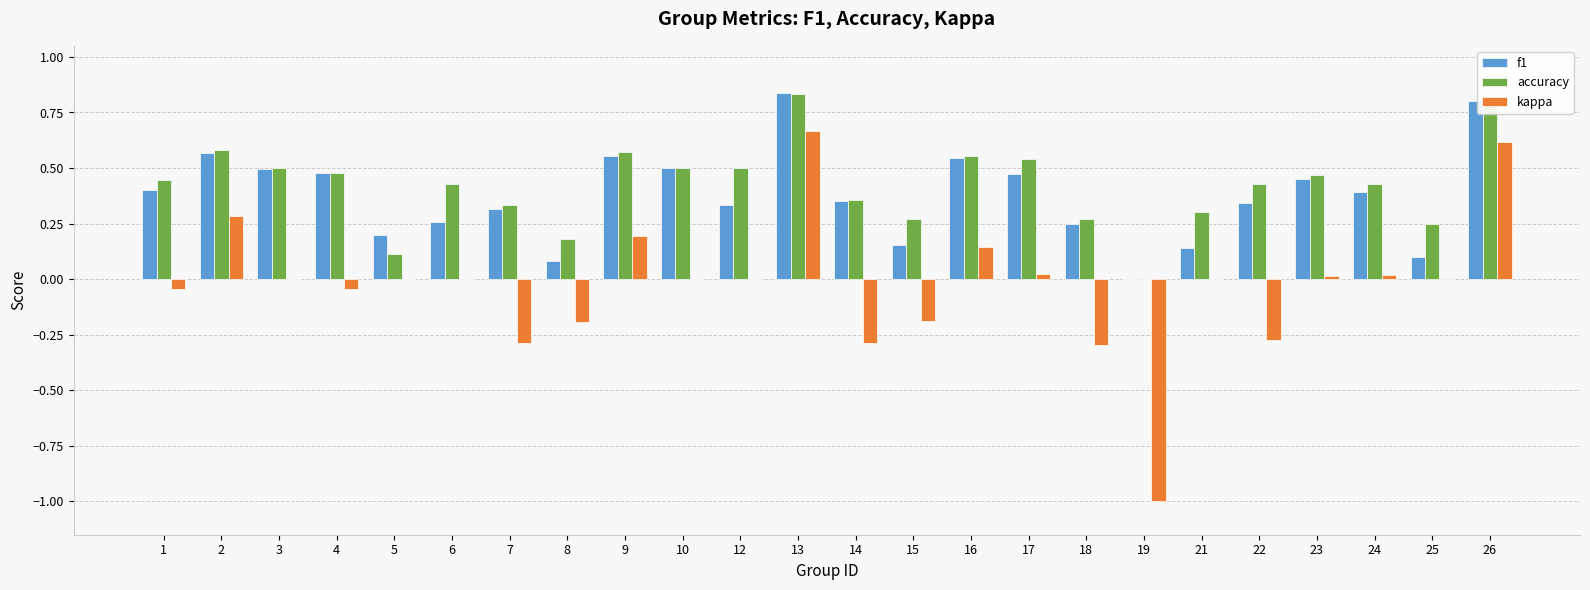

Is it true that f1 equals 0.8 at 3?

False